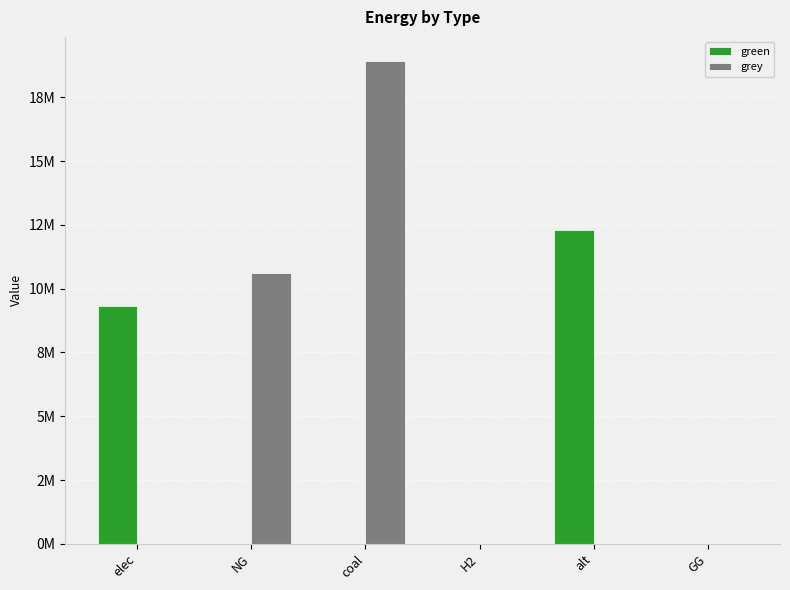

Reading left to right, list all the values displayed in this chart.

green: 9340137.1	0.0	0.0	0.0	12288253.3	0.0
grey: 0.0	10632587.5	18922657.3	0.0	0.0	0.0